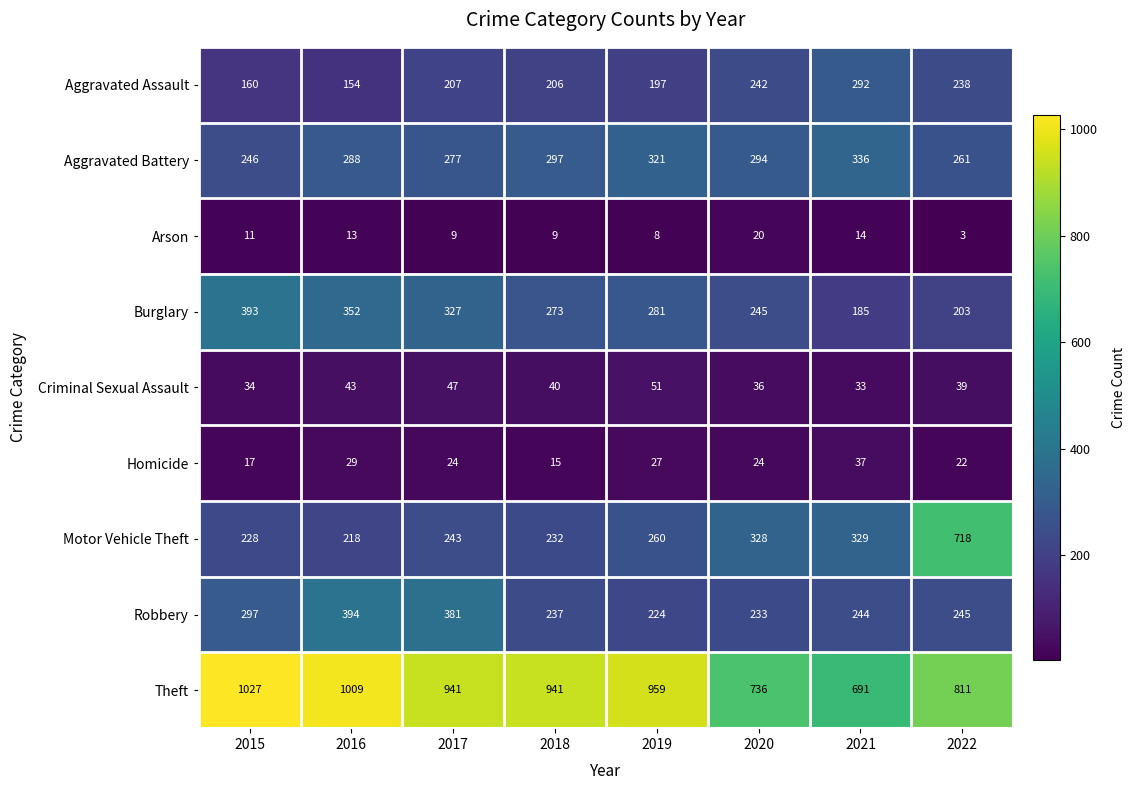

How many categories are shown in the chart?

8